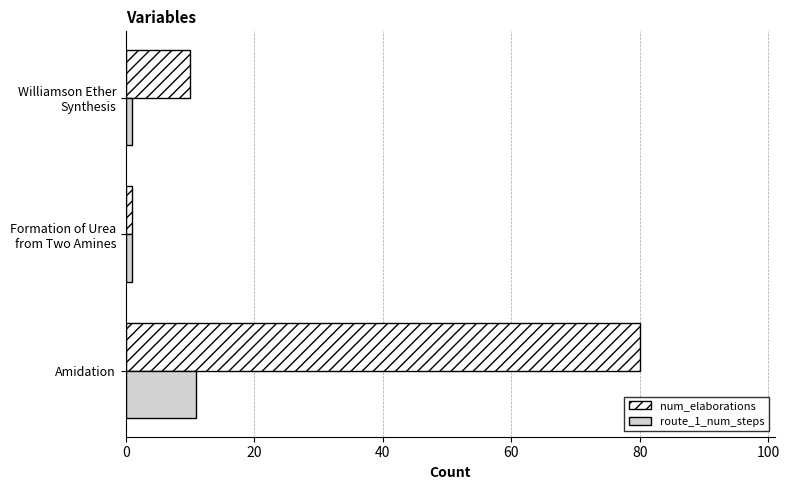

Which series has the largest total across all categories?

num_elaborations